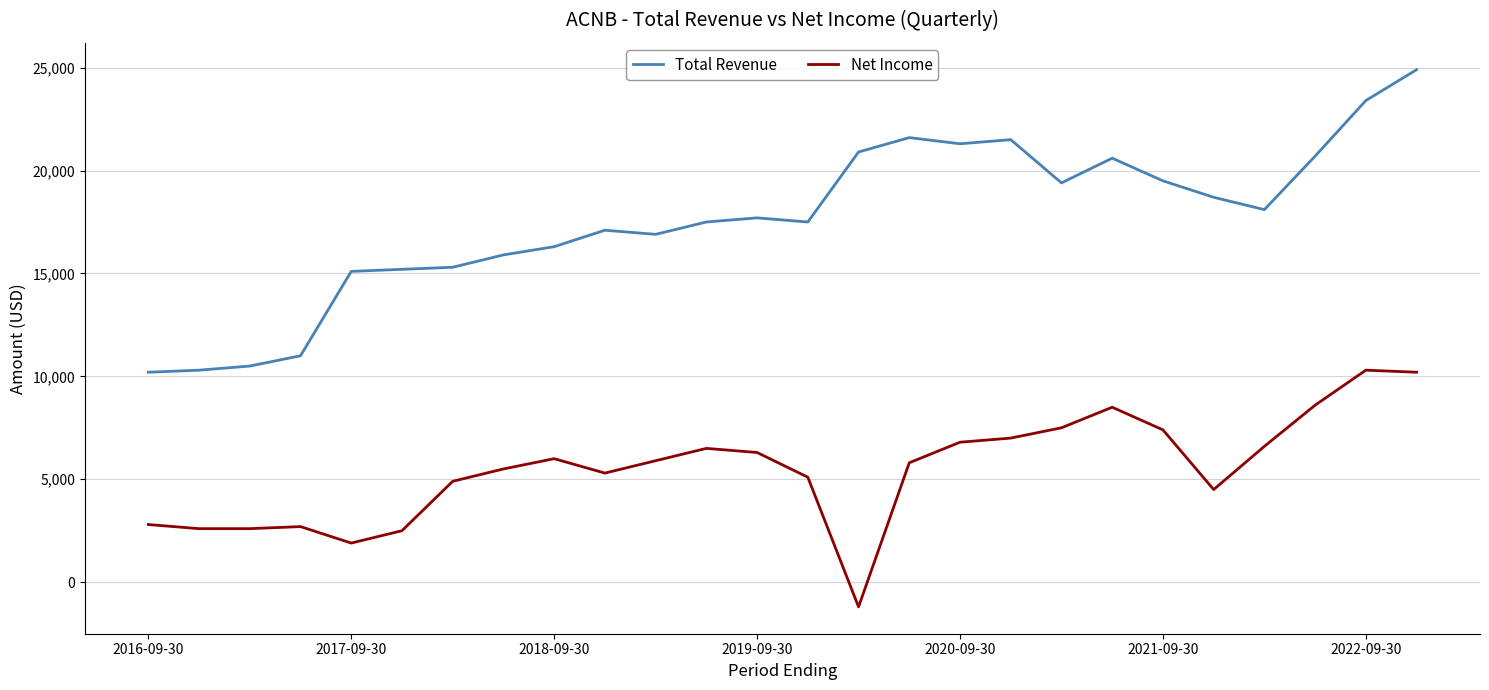

True or false: Net Income has more than 0 points higher than both neighbors.

True